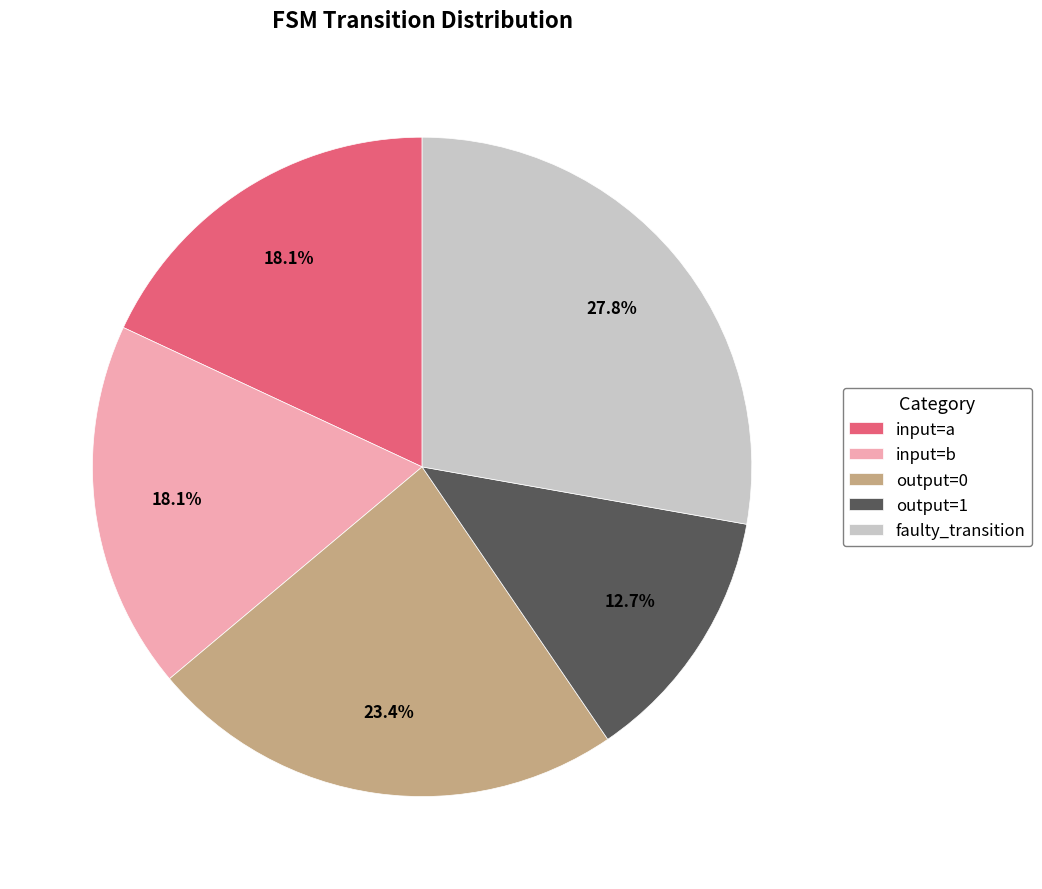

How many segments does this pie chart have?

5